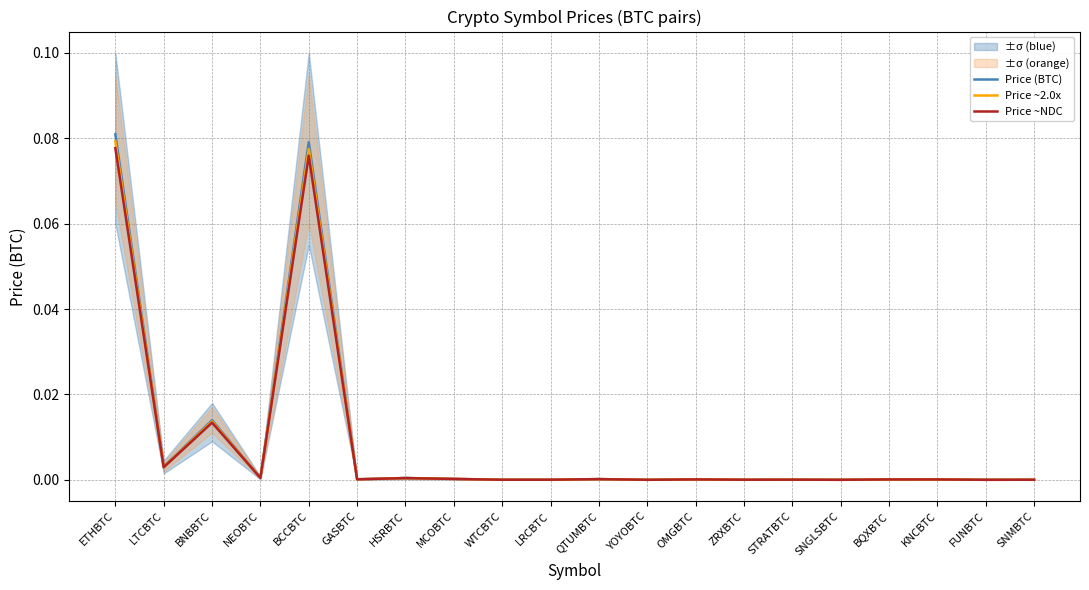

True or false: Price ~2.0x and Price ~NDC intersect in this chart.

False